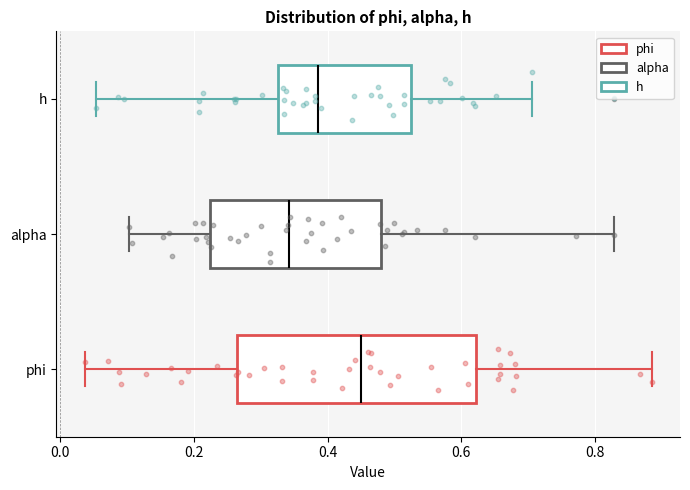

Where is the left edge of the box for alpha on the x-axis? The values are not printed on the chart, so give them approximately, as read against the axis.

0.22